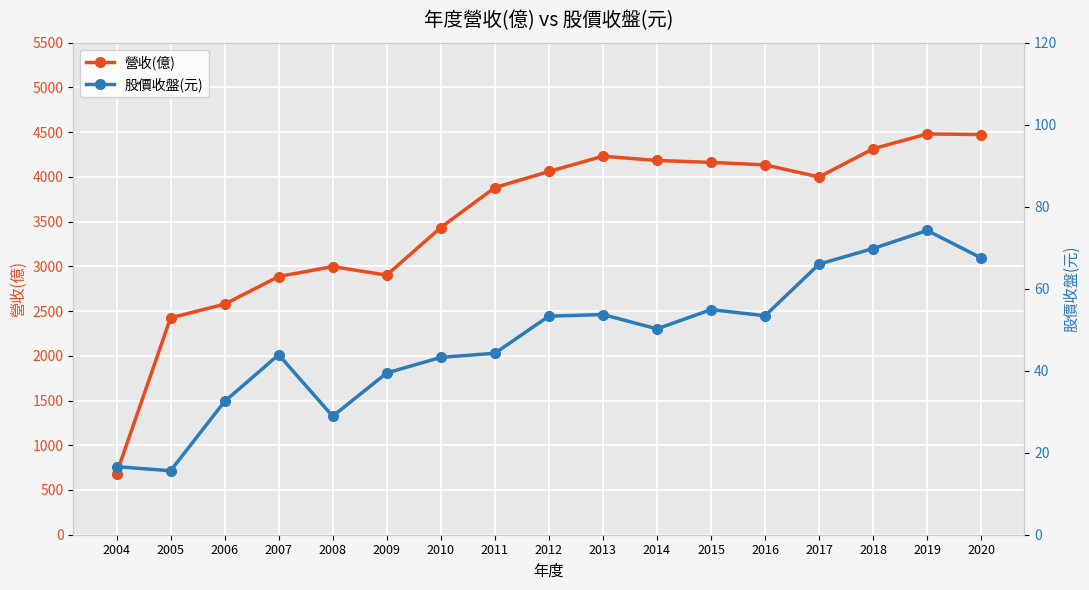

In 股價收盤(元), how many points are higher than both neighbors (excluding endpoints)?

4